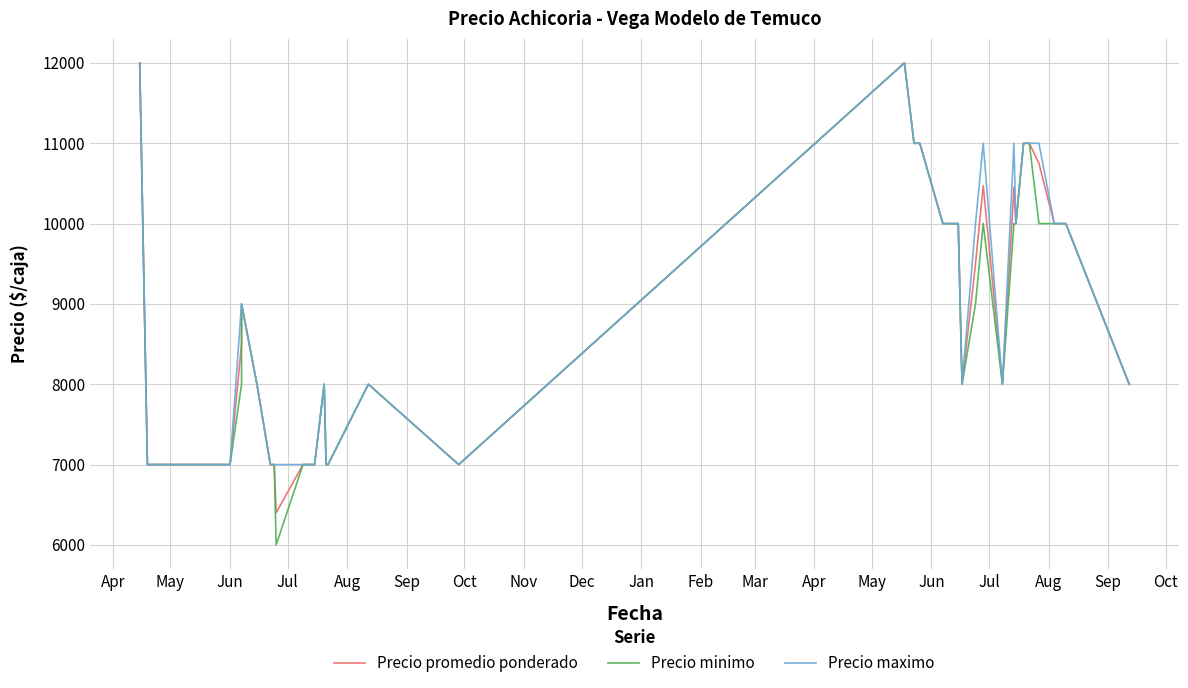

In Precio maximo, how many points are higher than both neighbors (excluding endpoints)?

5